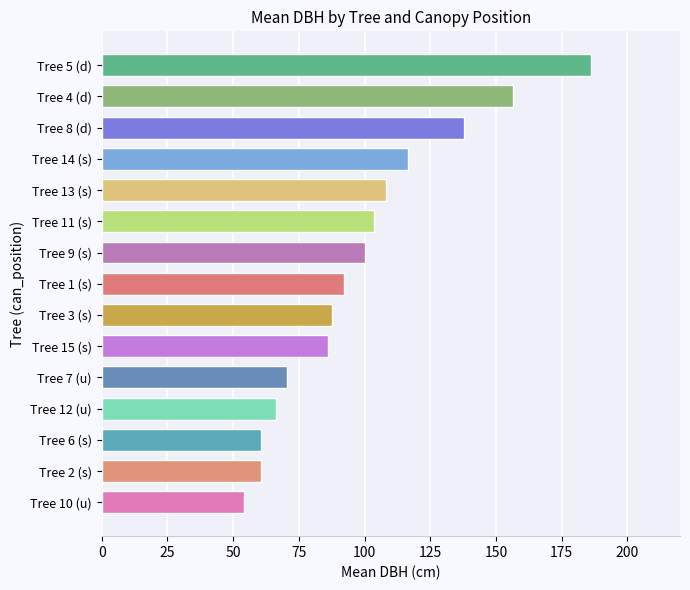

Reading bottom to top, list all the values displayed in this chart.

54.0	60.5	60.5	66.5	70.5	86.0	87.5	92.0	100.0	103.5	108.0	116.5	138.0	156.5	186.0